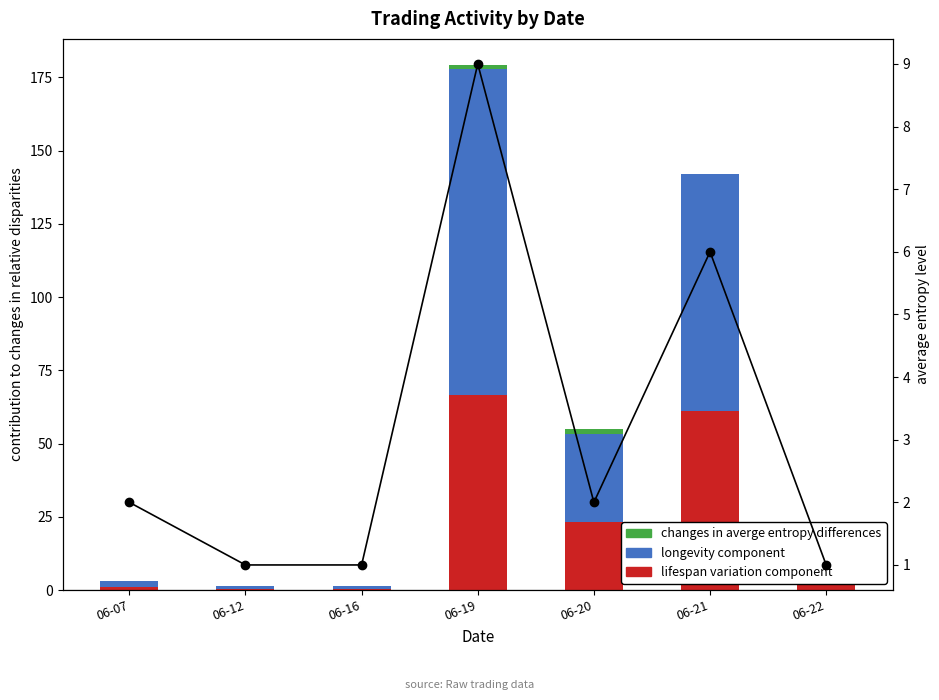

What is the total value across all series at 06-22?

5.5